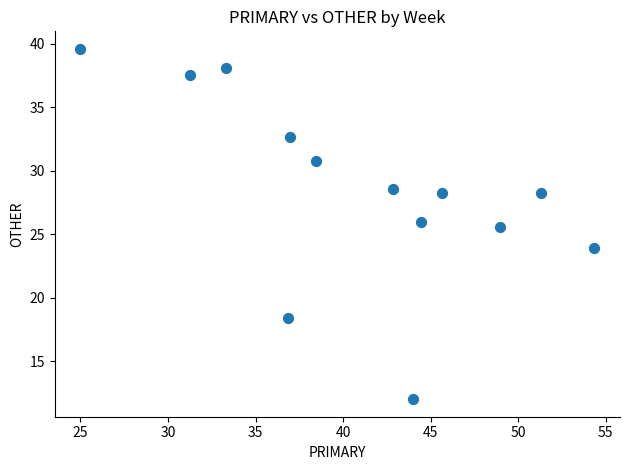

What is the range of X values (max minus min)?

29.3